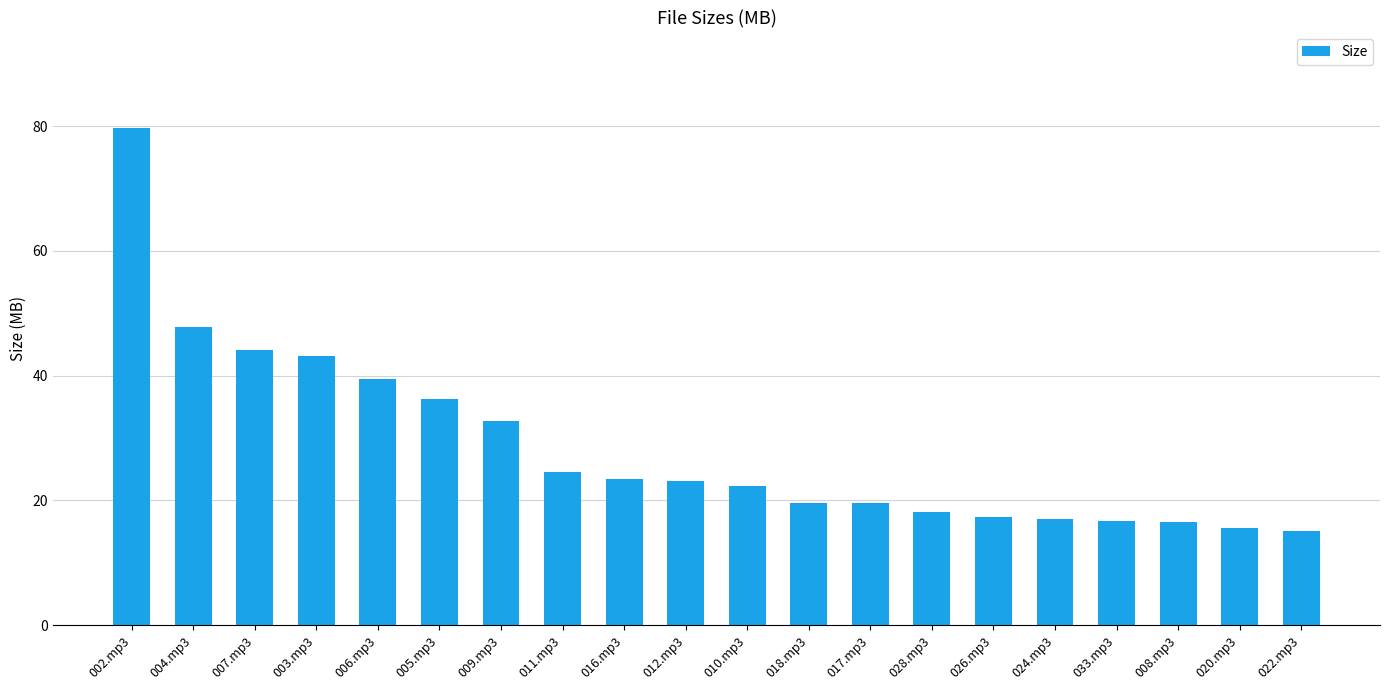

What is the ratio of the value at 010.mp3 to the value at 005.mp3?

0.6